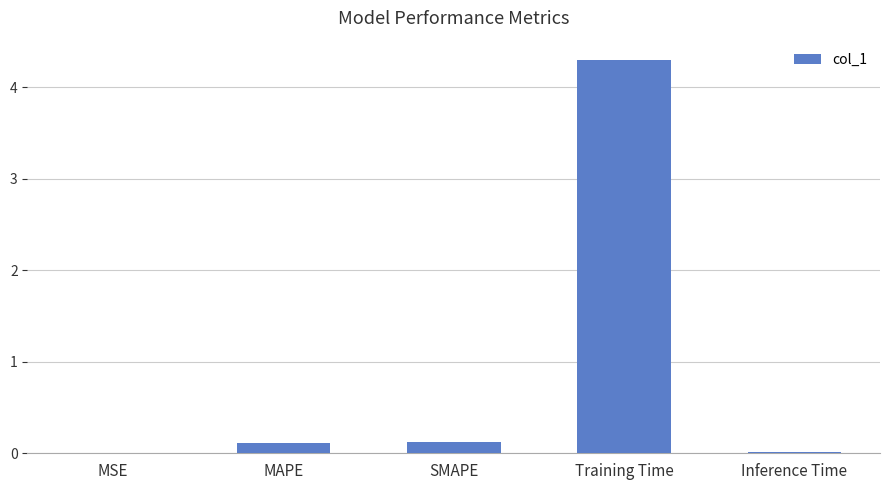

The chart shows a value of 0.0 at MSE. True or false?

True